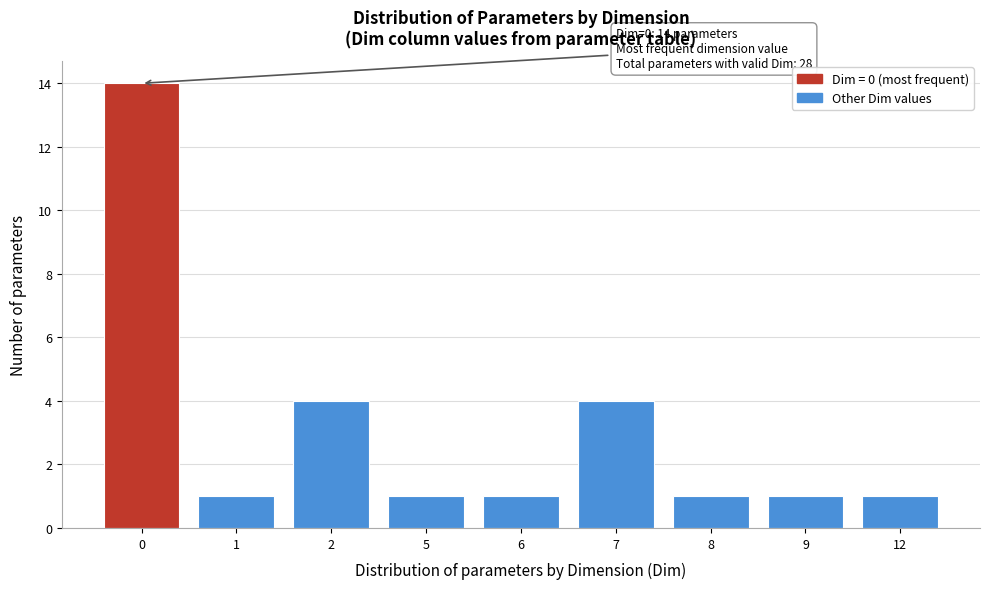

Reading left to right, what are all the values shown in this chart?

14	1	4	1	1	4	1	1	1